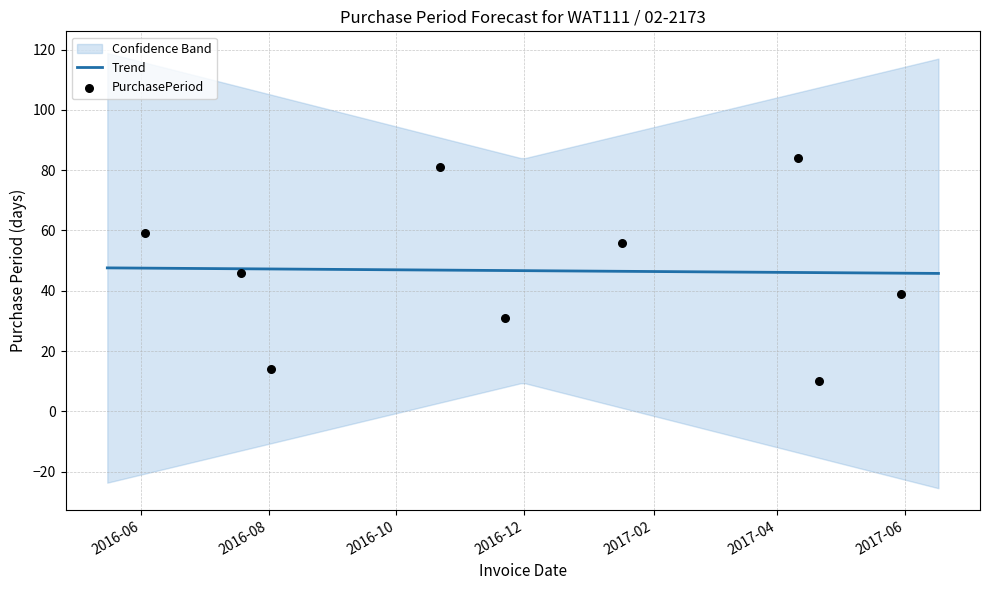

What is the change in value from 2016-08-02 to 2017-05-30?

+25